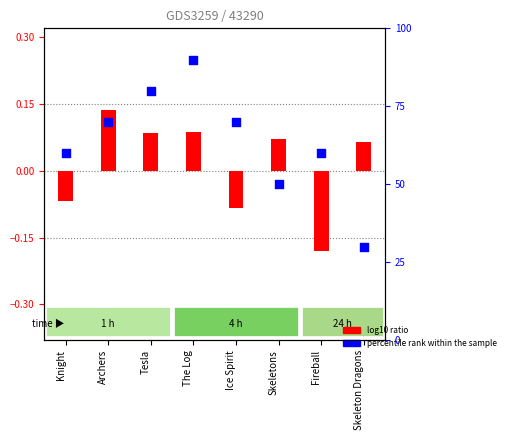

Which series has the widest spread of Y values?

percentile rank within the sample